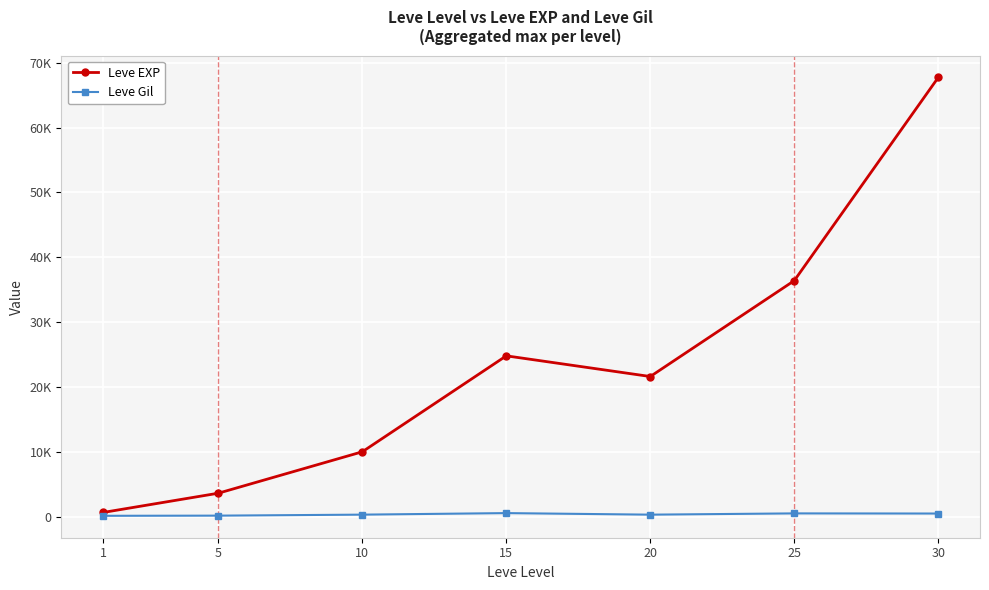

Is this an area chart (filled region under the line)?

No